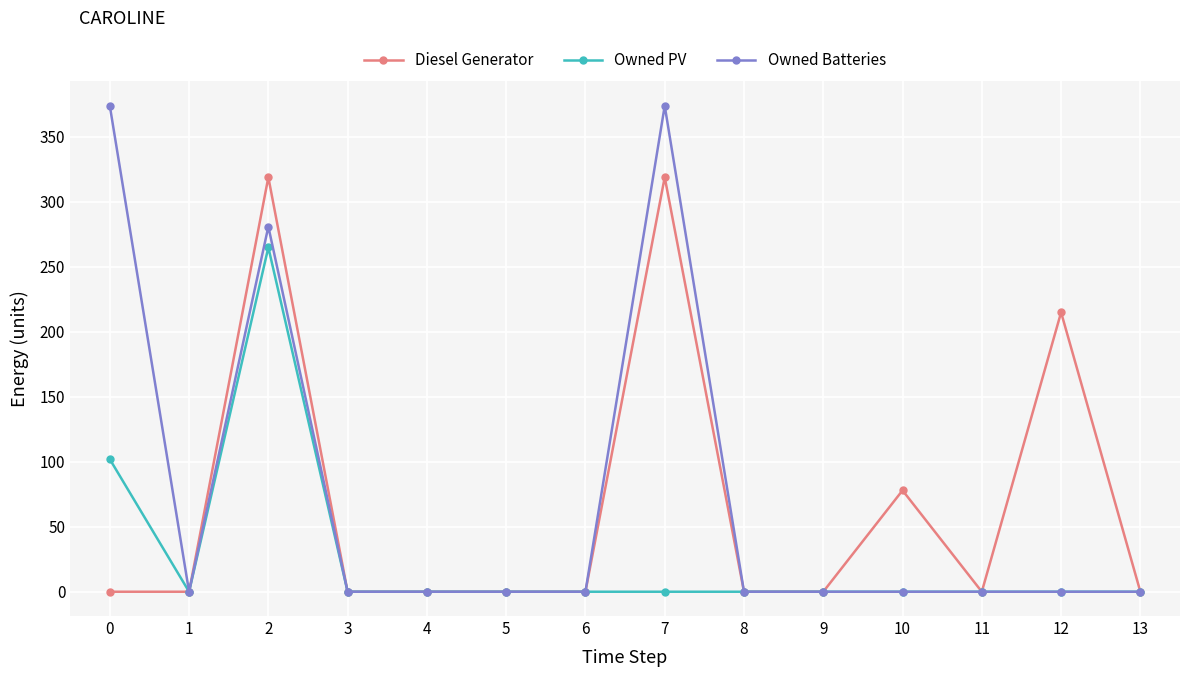

Where is Diesel Generator nearest to the value 159?

12